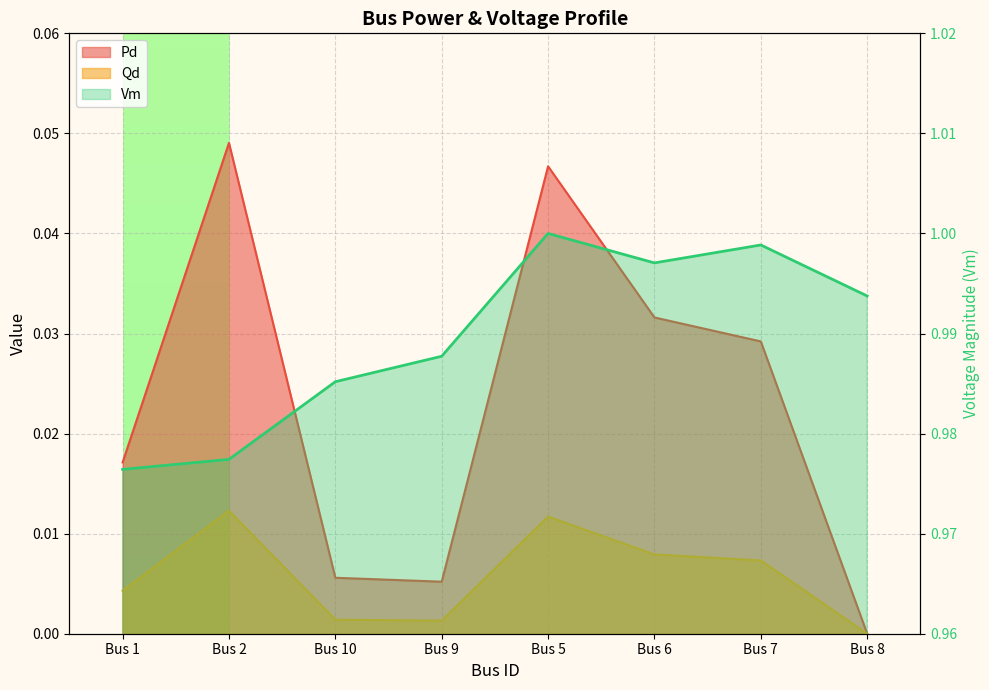

What position from the left is Bus 2?

2